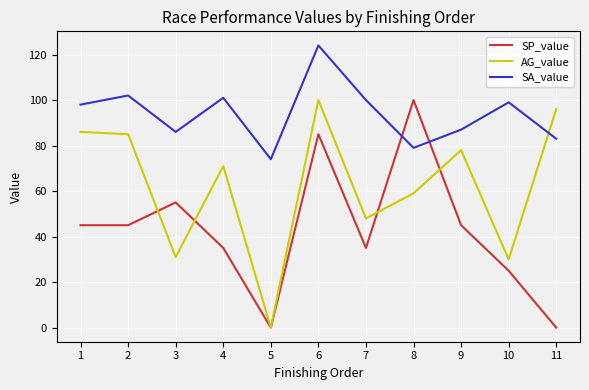

How many intersections are there between AG_value and SA_value?

1